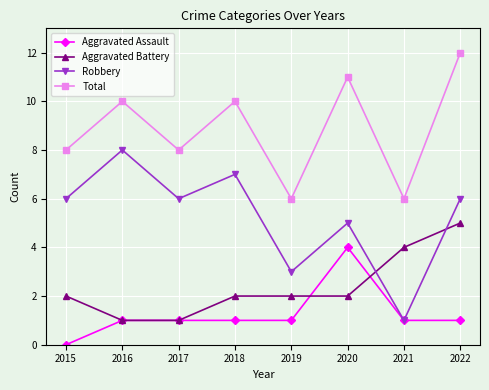

What is the maximum value shown in the chart?

12